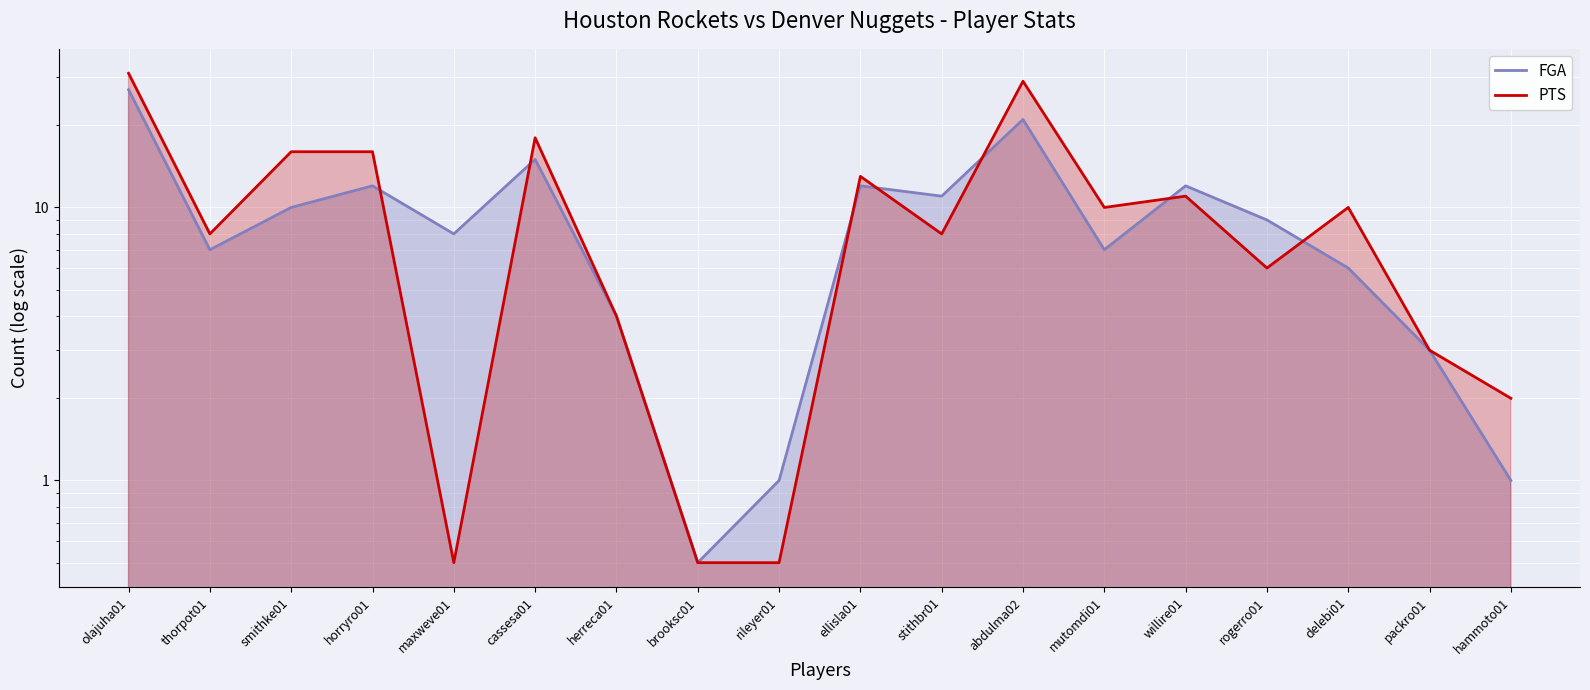

What position from the right is hammoto01?

1